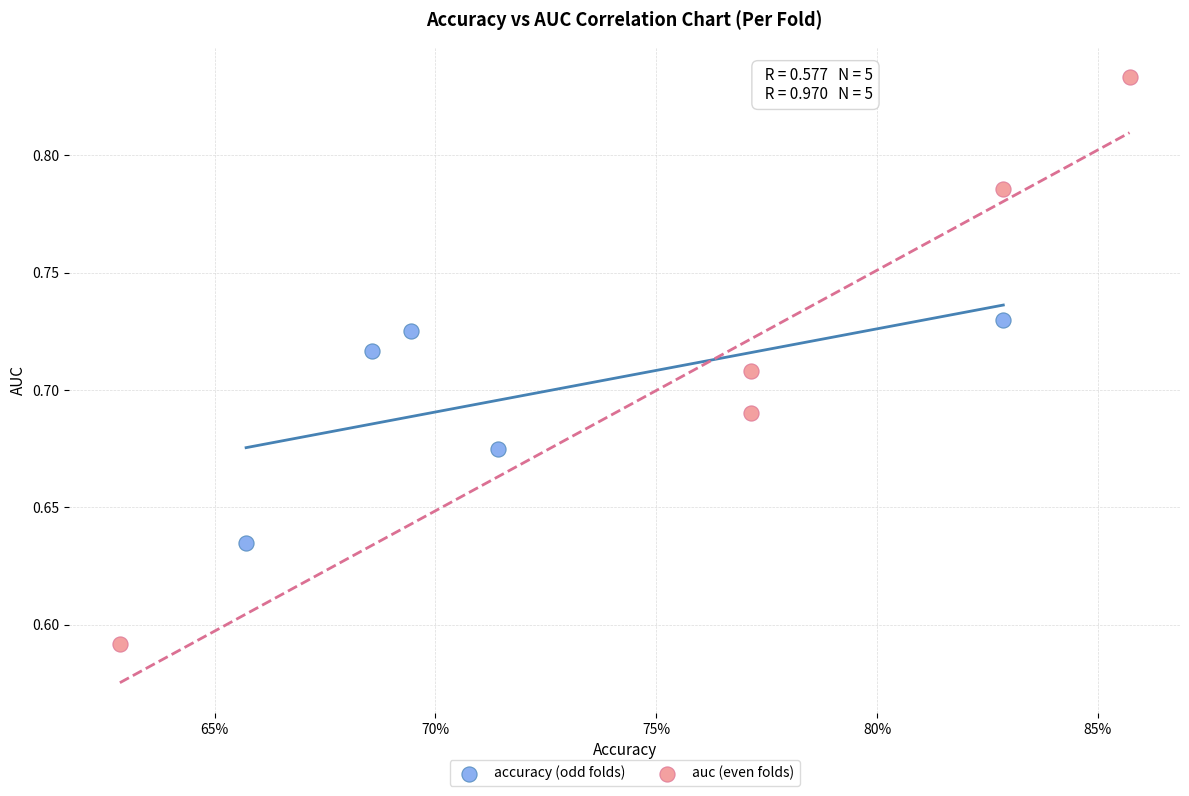

Which series has the widest spread of Y values?

auc (even folds)